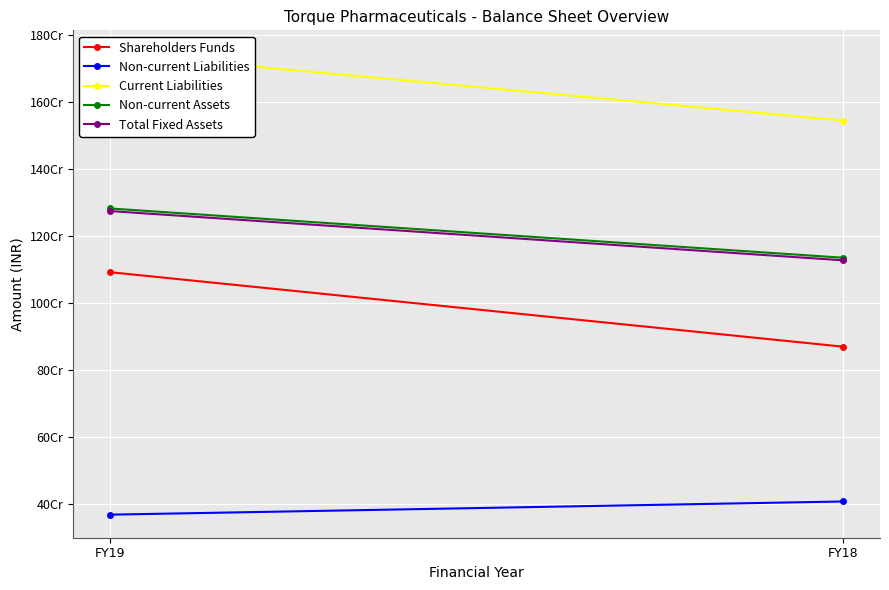

What is the highest value of the Total Fixed Assets series?

1274707653